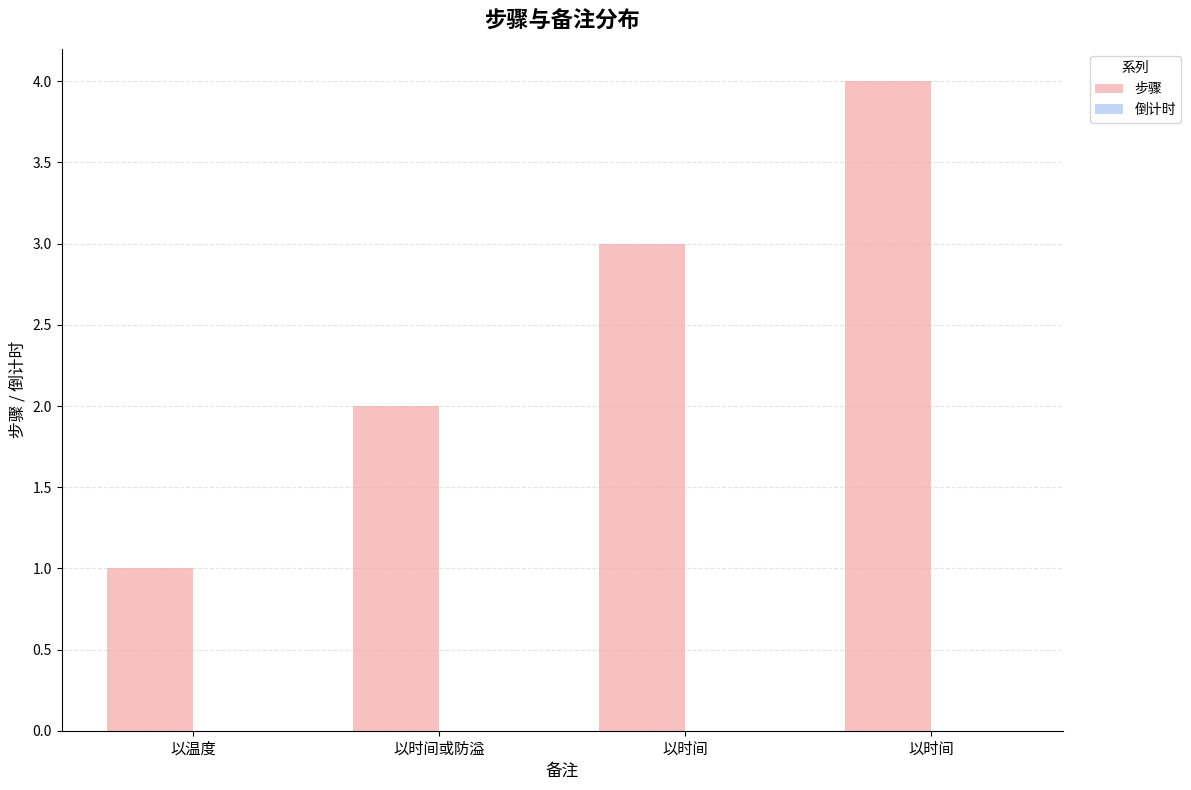

How many data points does each series have?

4